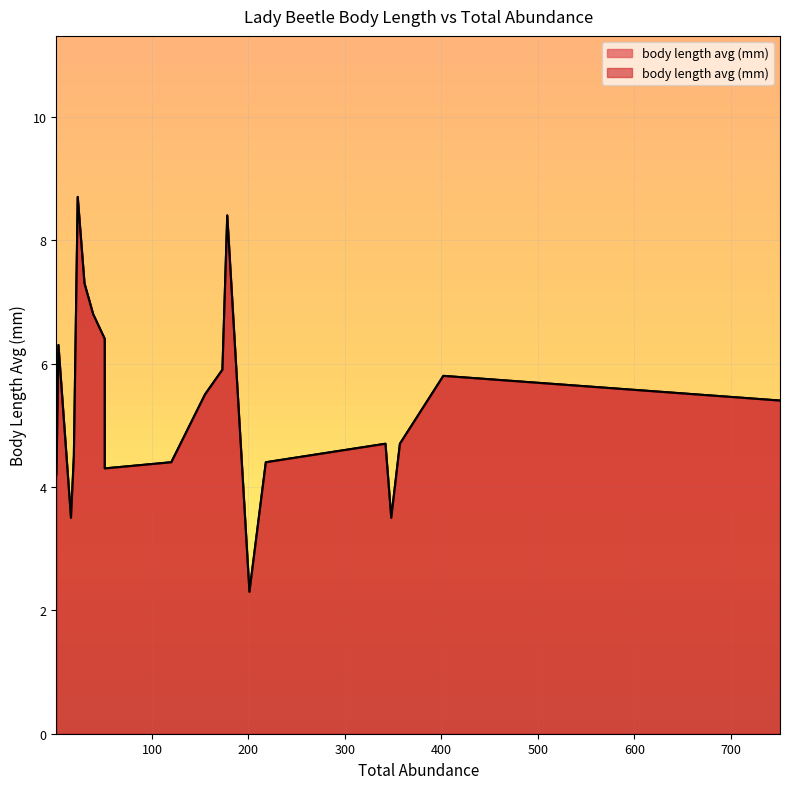

The value at 342 is 4.7. True or false?

True